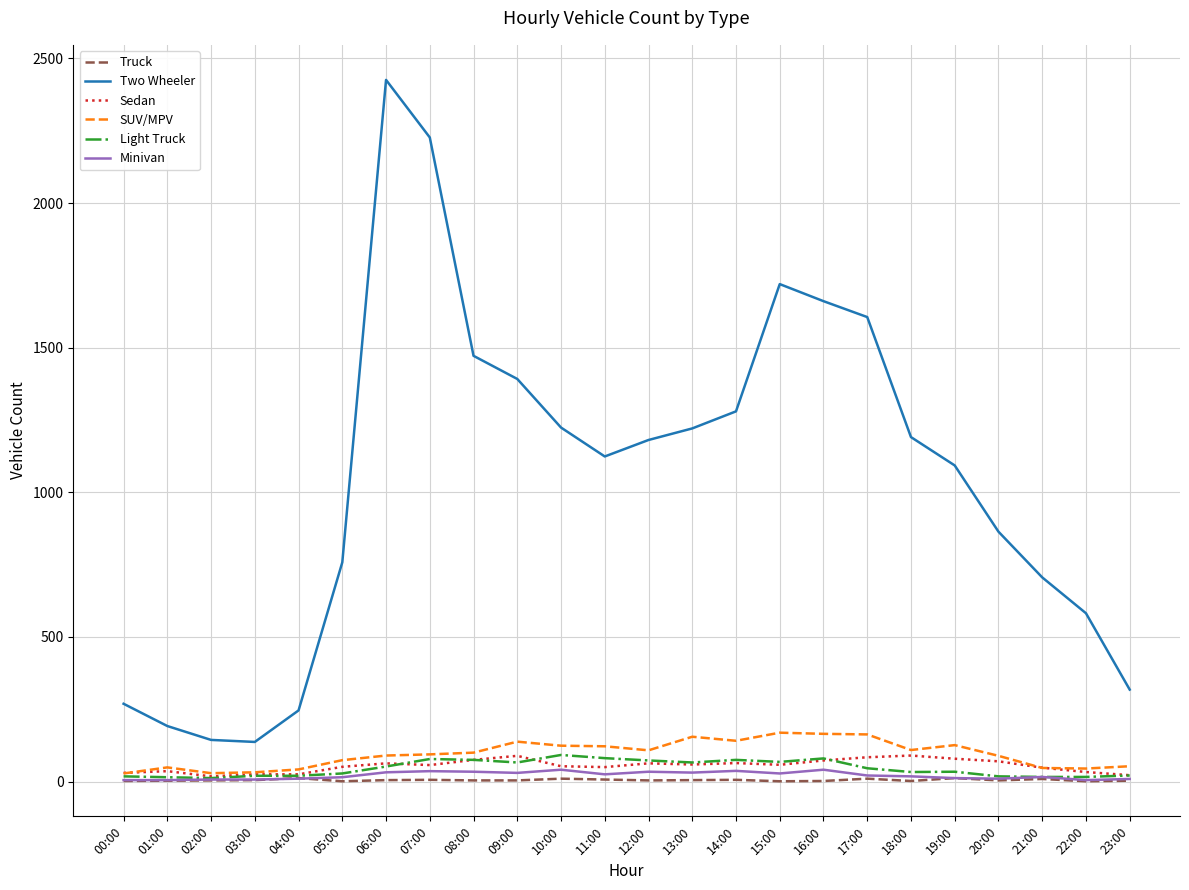

Read the Minivan value at 04:00, to the nearest 5.

10